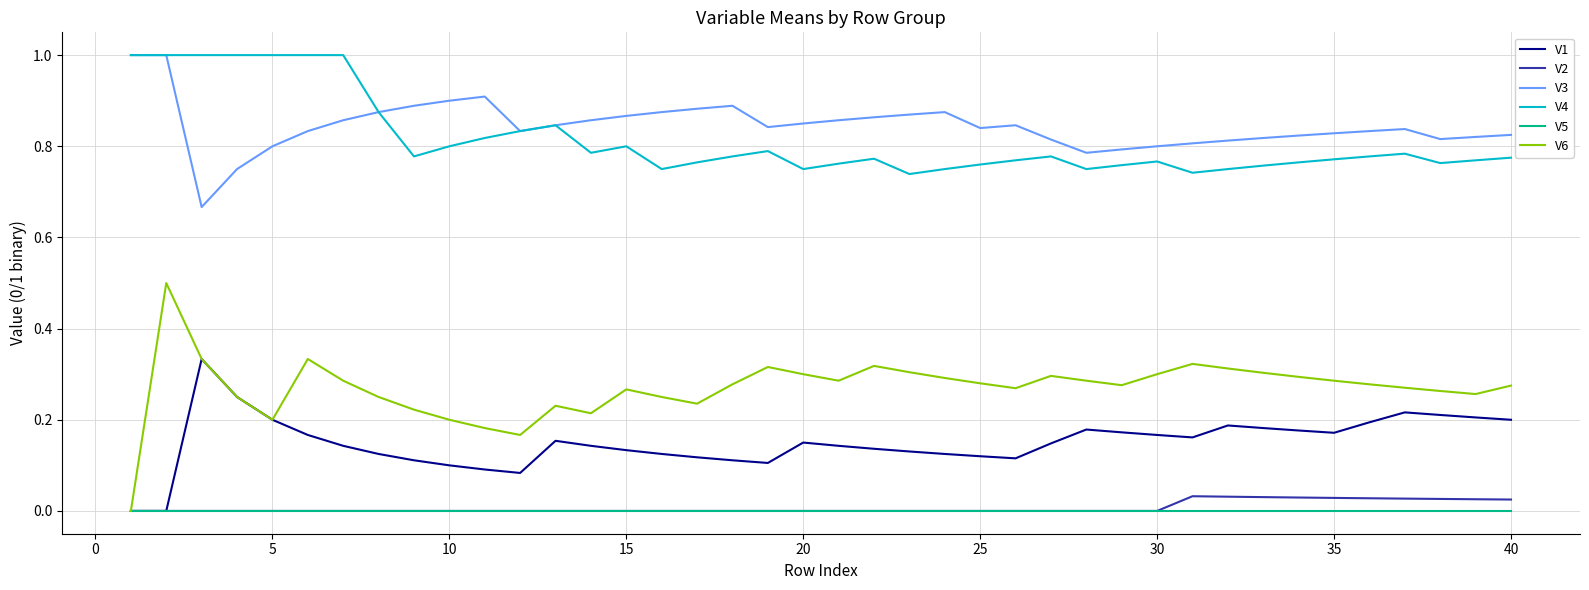

True or false: V3 and V6 cross at least once.

False